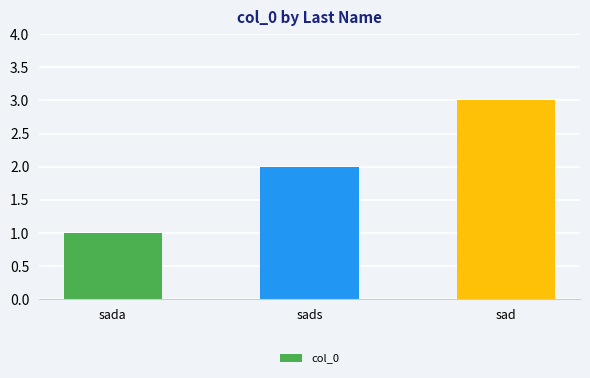

Reading left to right, transcribe all the data shown in this chart.

1	2	3